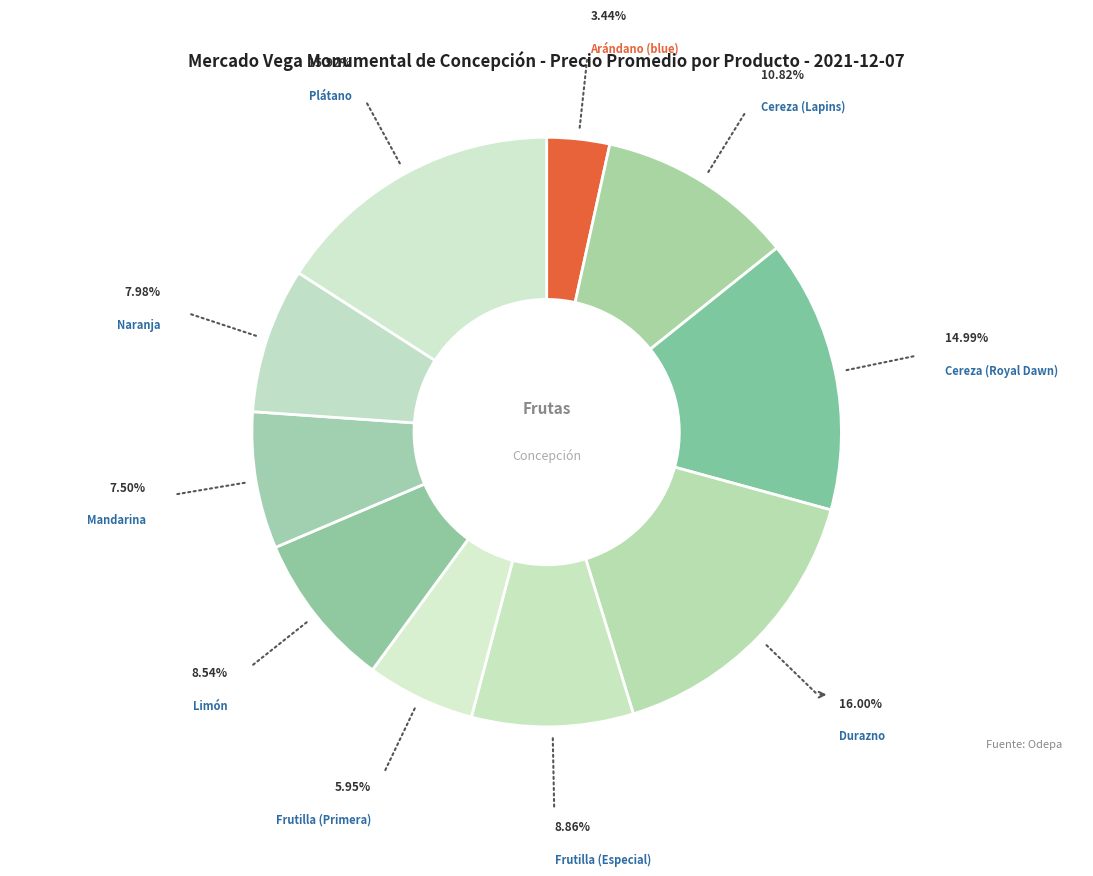

Count the number of slices in the pie.

10